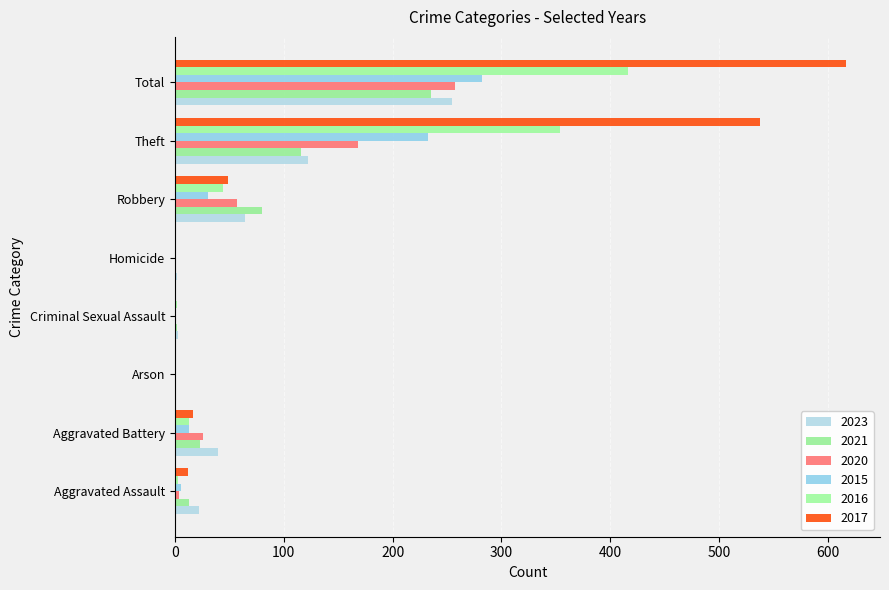

Which has a higher value, Theft or Criminal Sexual Assault?

Theft